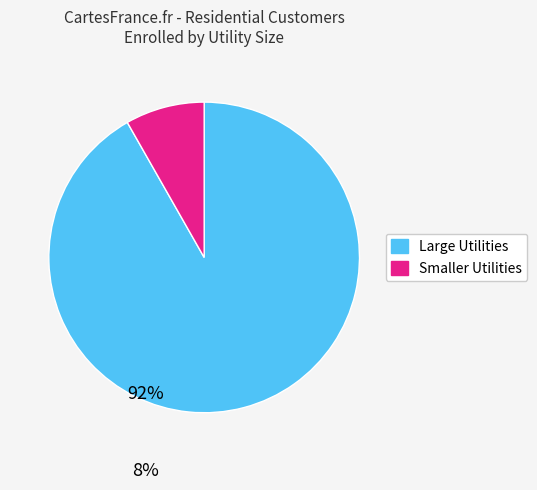

Does any single category account for the majority?

Yes